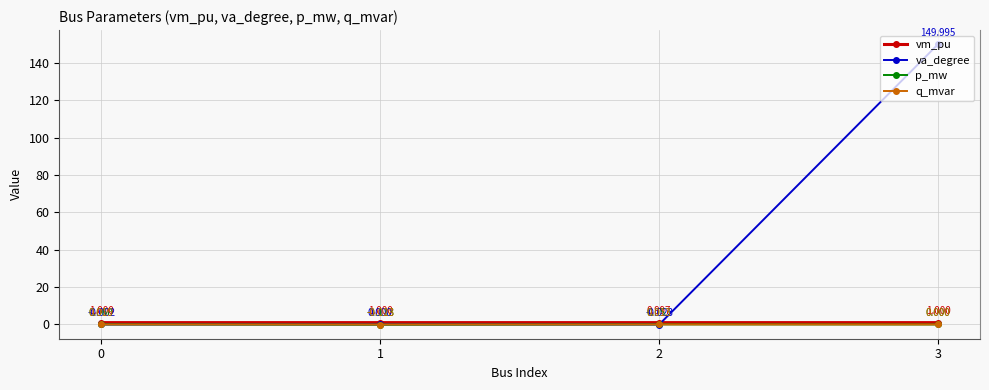

Does the chart display data point markers on the line(s)?

Yes